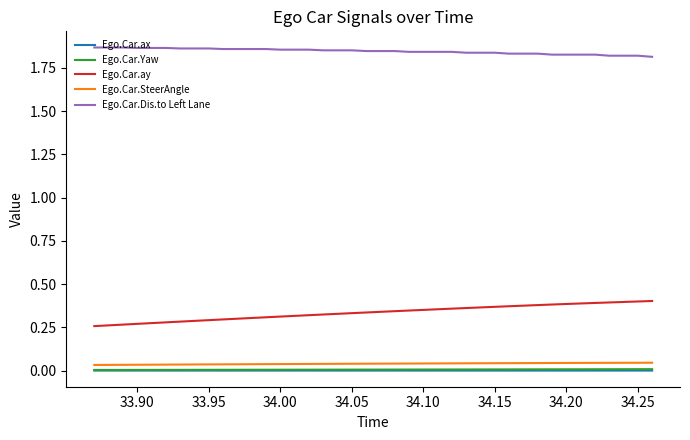

True or false: Ego.Car.ax and Ego.Car.ay cross at least once.

False